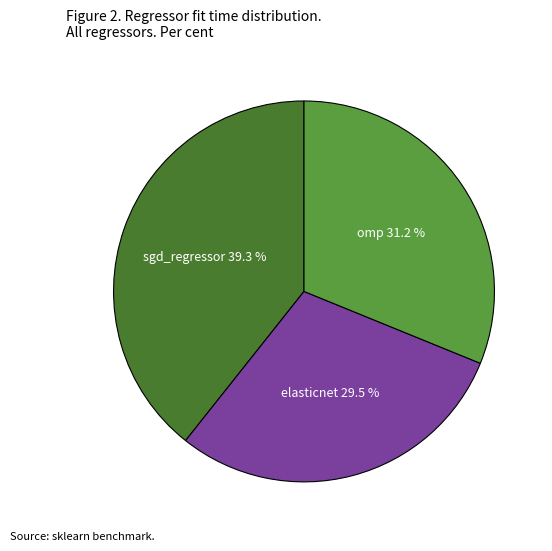

Rank the categories by value from lowest to highest.

elasticnet, omp, sgd_regressor